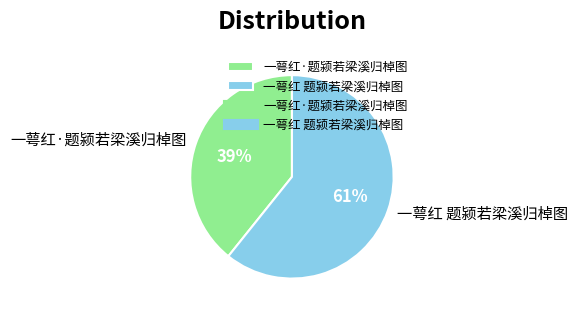

Is it true that 一萼红 题颍若梁溪归棹图 is 71% of the pie?

False